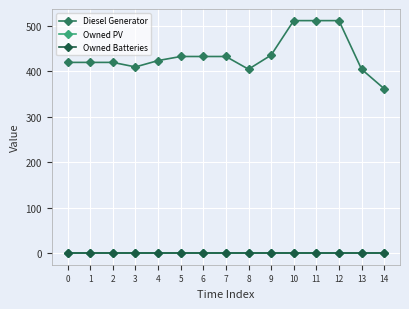

Reading right to left, what are all the values shown in this chart?

Diesel Generator: 14=362	13=405	12=512	11=512	10=512	9=436	8=405	7=433	6=433	5=433	4=424	3=410	2=420	1=420	0=420
Owned PV: 14=0	13=0	12=0	11=0	10=0	9=0	8=0	7=0	6=0	5=0	4=0	3=0	2=0	1=0	0=0
Owned Batteries: 14=0	13=0	12=0	11=0	10=0	9=0	8=0	7=0	6=0	5=0	4=0	3=0	2=0	1=0	0=0